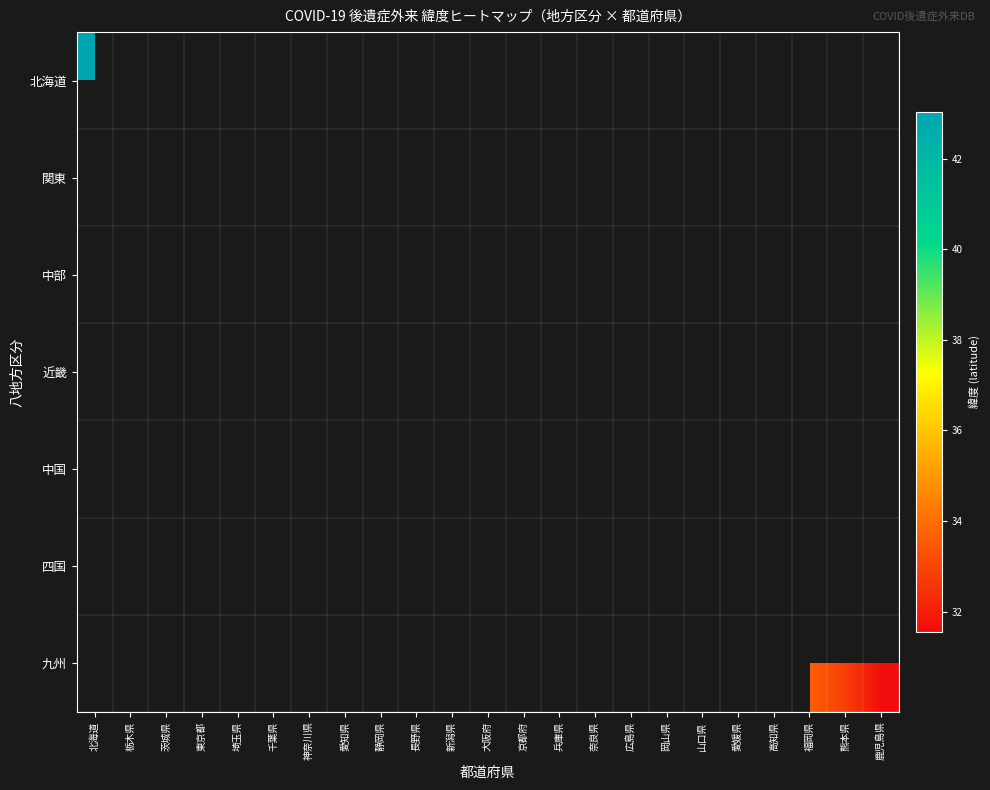

Rank the series at 京都府 from highest to lowest value.

北海道, 関東, 中部, 近畿, 中国, 四国, 九州